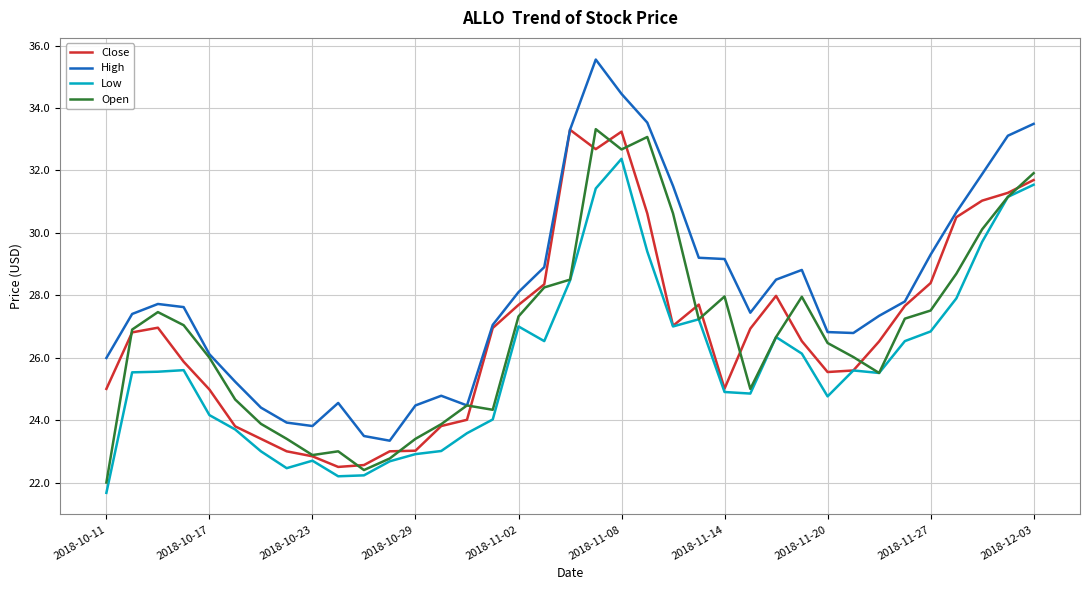

Which series has the largest range (max minus min)?

High